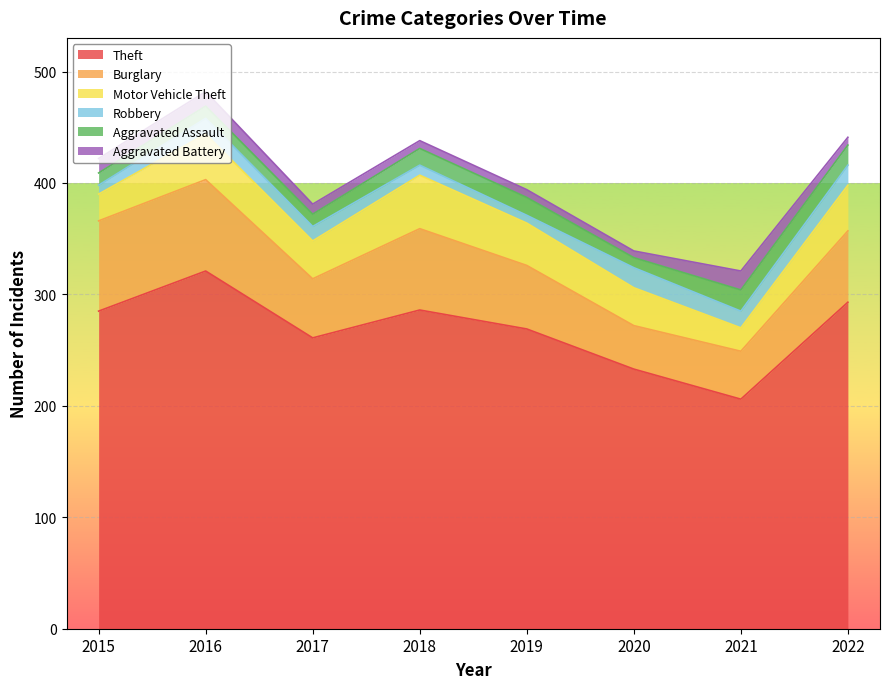

What is the difference between the maximum and minimum values in the Burglary series?

43